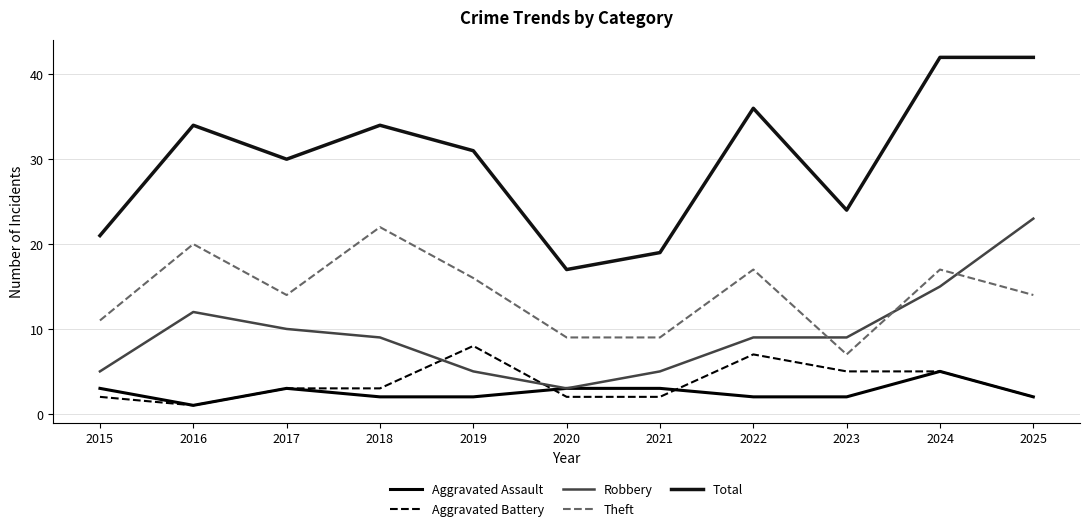

What are all the series names shown in the legend?

Aggravated Assault, Aggravated Battery, Robbery, Theft, Total